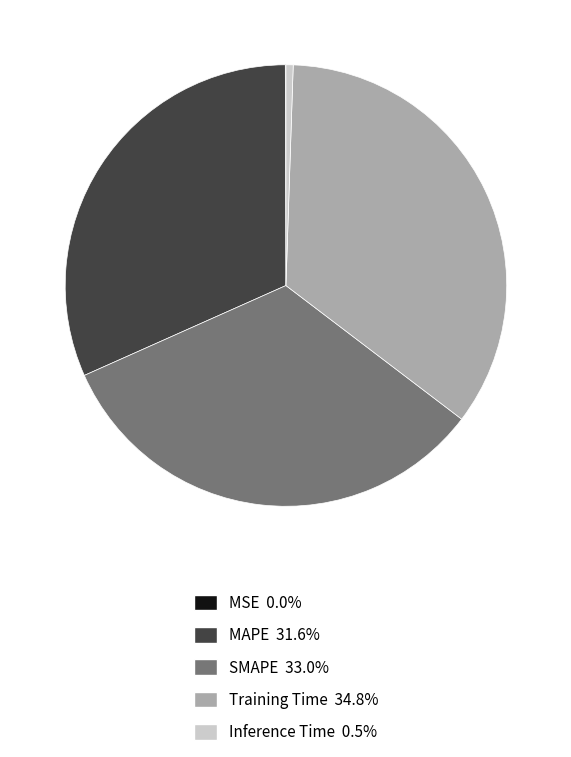

Between Training Time and Inference Time, which is larger?

Training Time